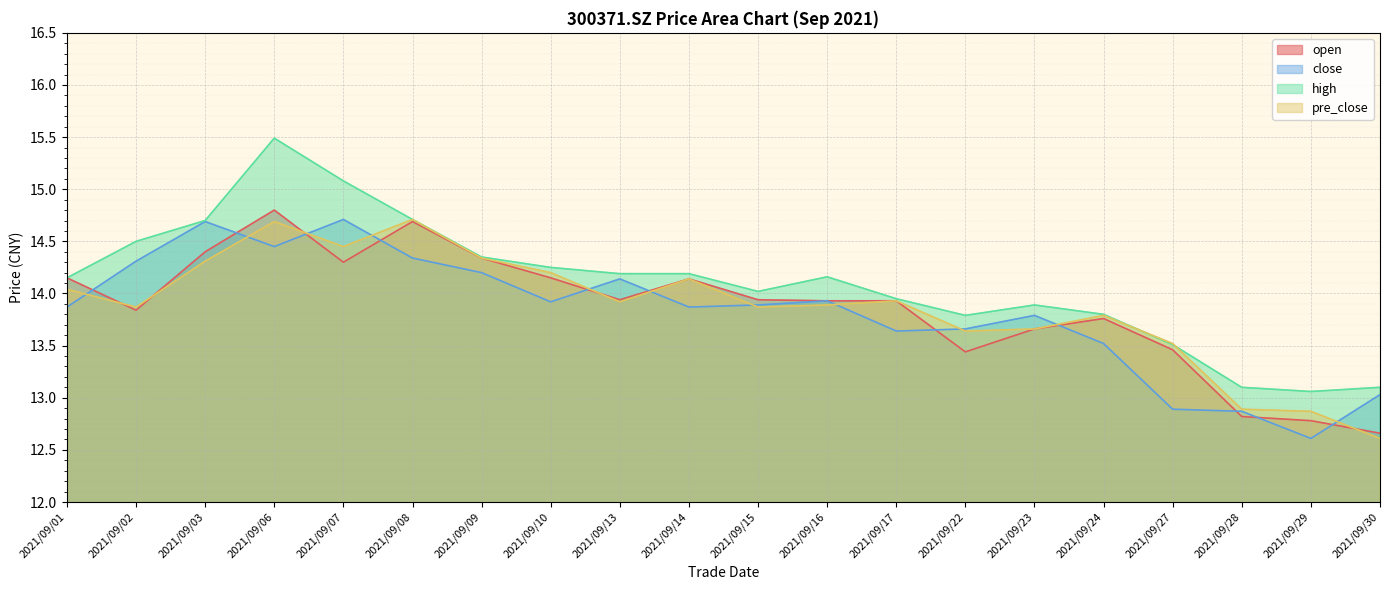

At which category is the sum across all series the highest?

2021/09/06